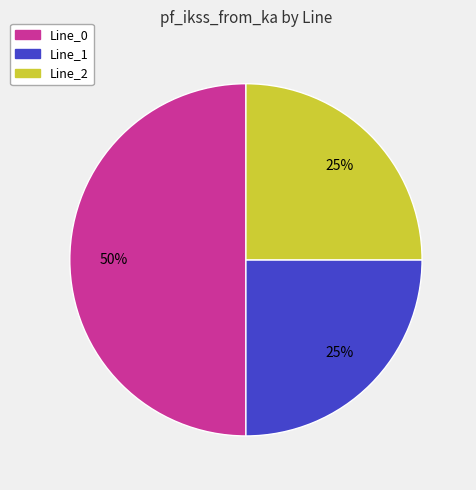

To the nearest percent, what is the average slice percentage?

33%